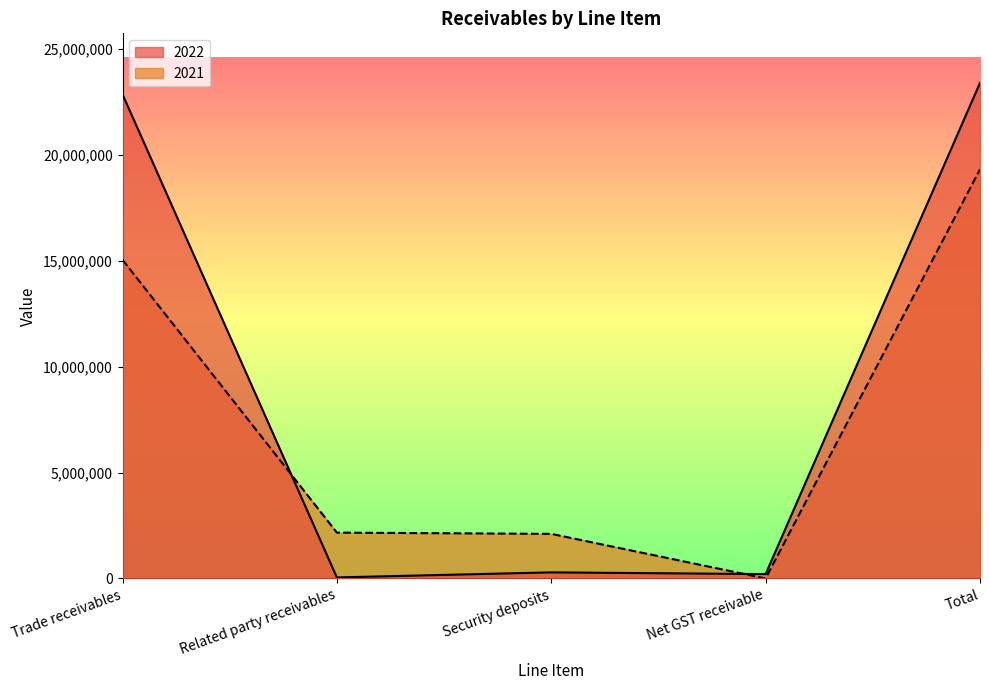

How many positive values does the 2021 series have?

4